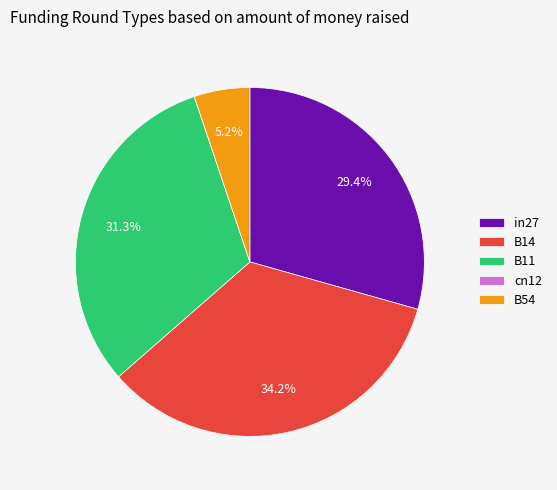

Which slice is the largest?

B14